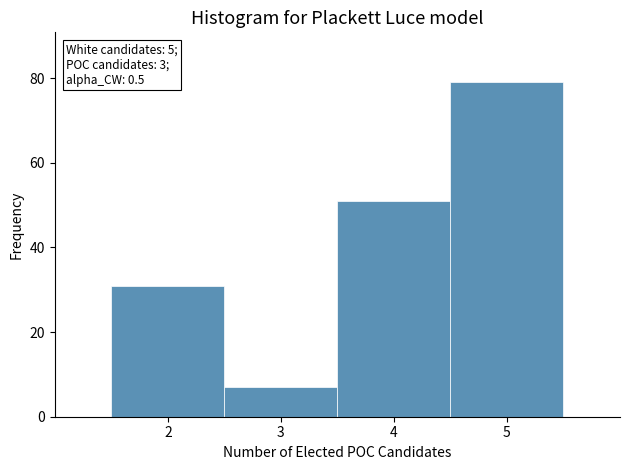

Which range on the x-axis has the tallest bar?

4.5 to 5.5